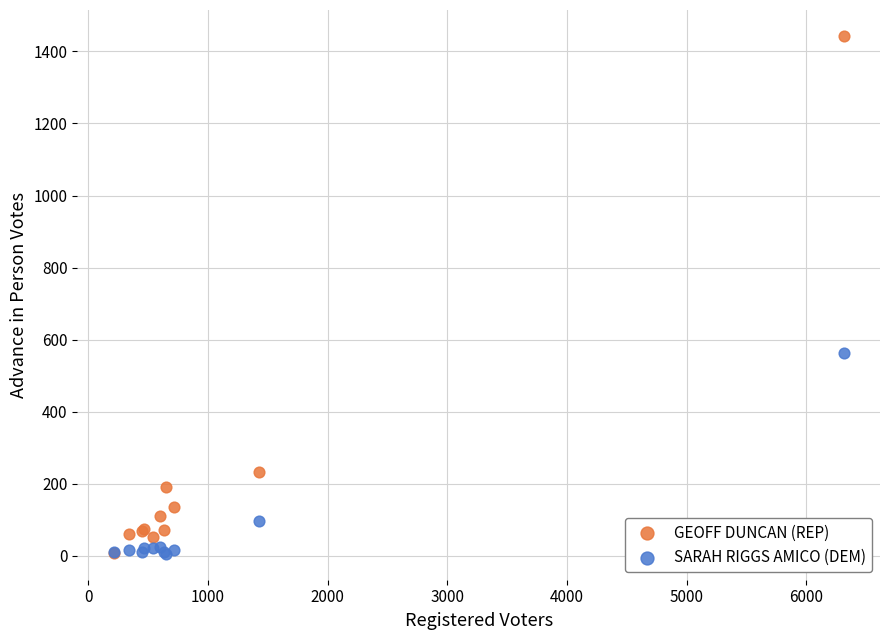

In the GEOFF DUNCAN (REP) series, what Y value is closest to 725?

232